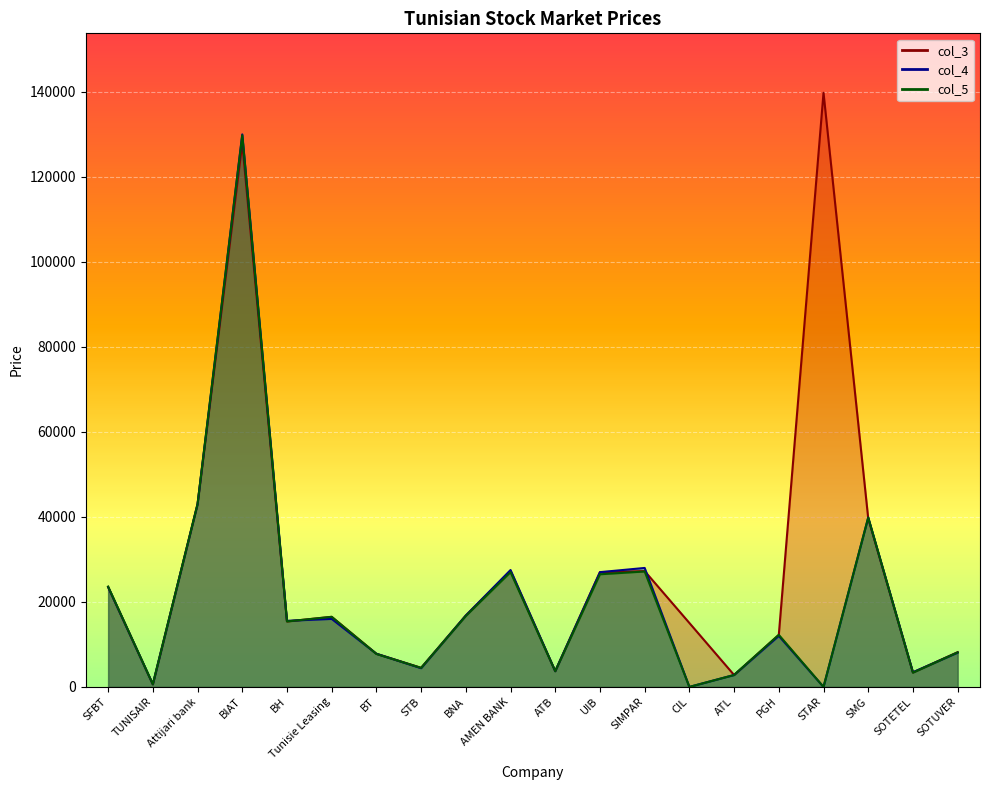

What is the label of the 9th point from the right?

UIB